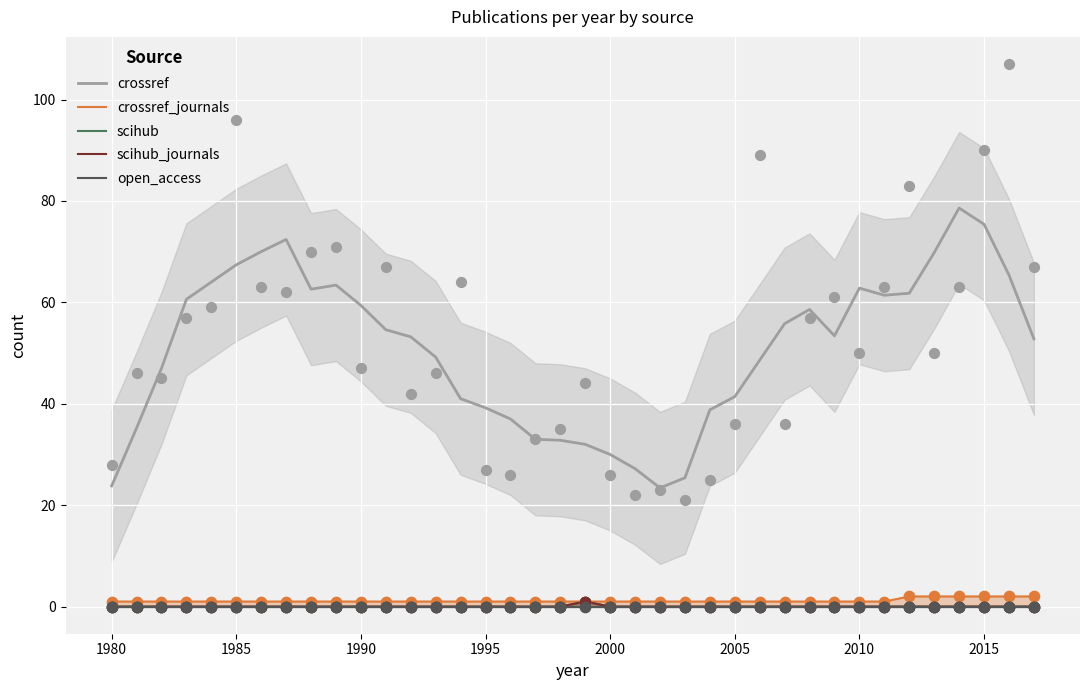

At how many categories does at least one series exceed 36?

29